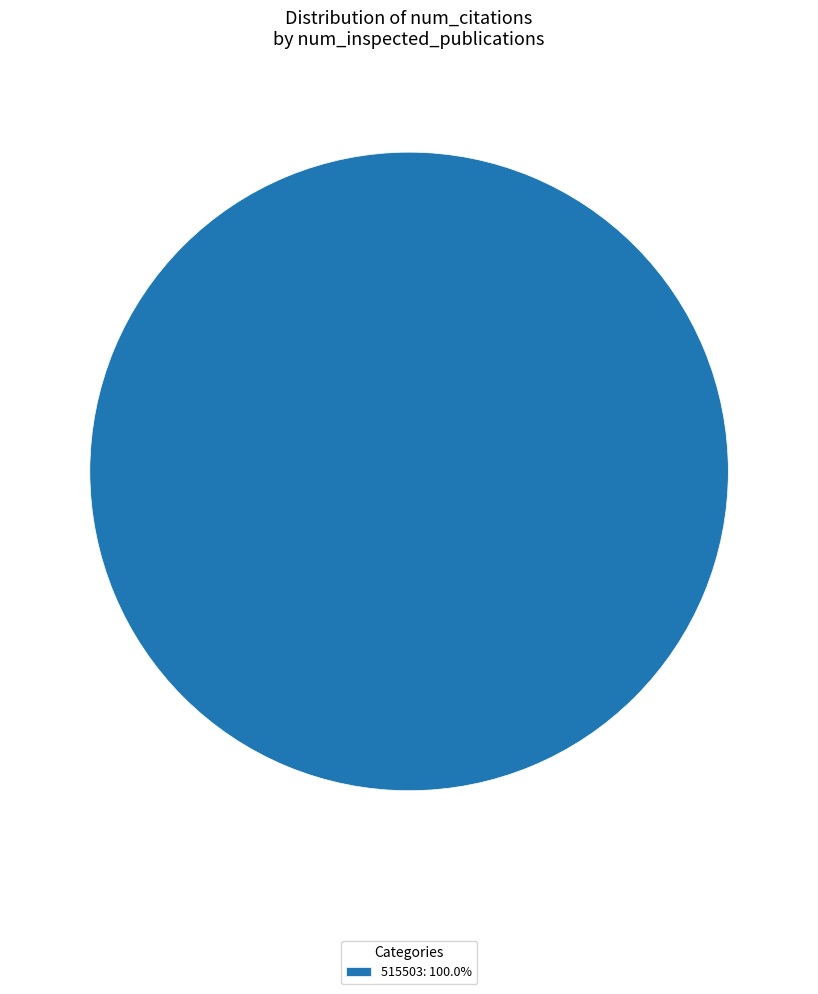

Is 515503: 100.0% the majority of the pie?

Yes